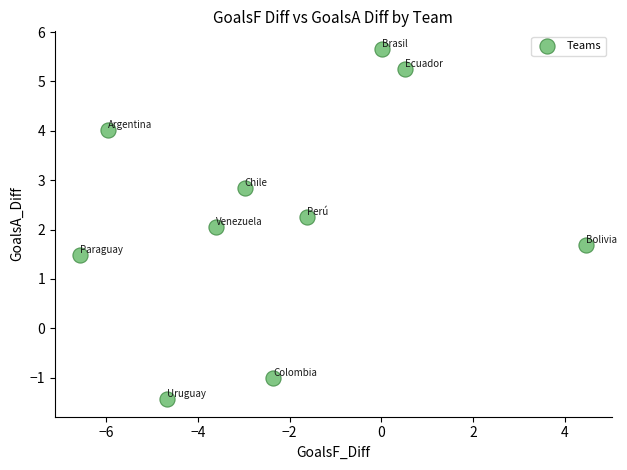

What is the range of X values (max minus min)?

11.0